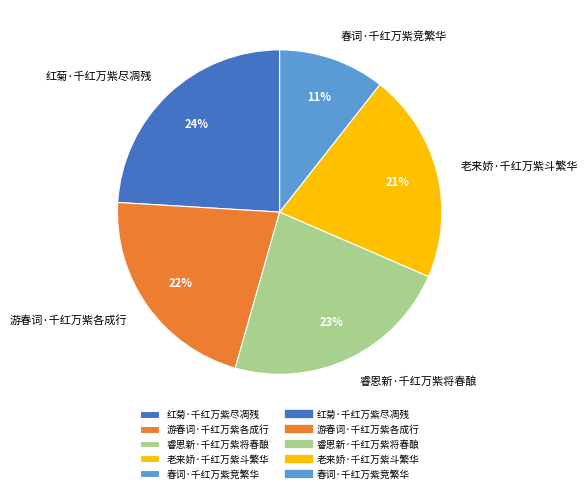

Does any single category account for the majority?

No